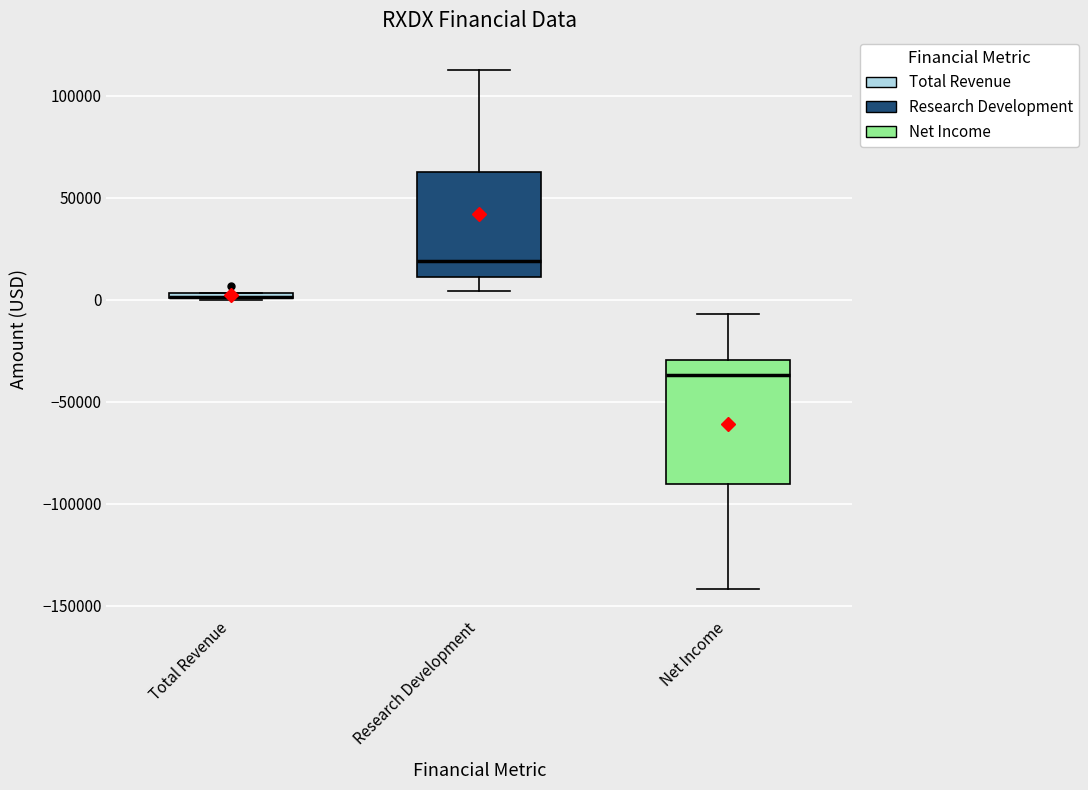

Which box is the tallest, from its lower edge to its upper edge?

Net Income